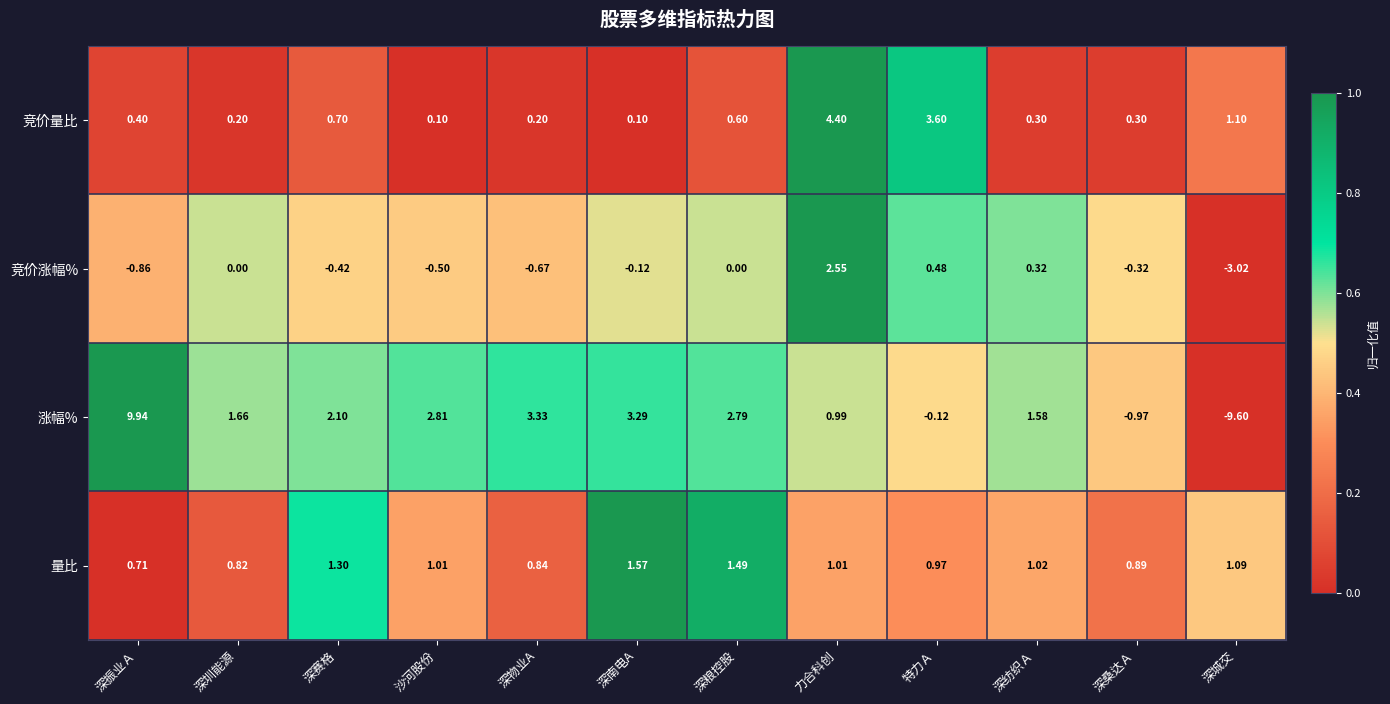

How many series are shown in this chart?

4